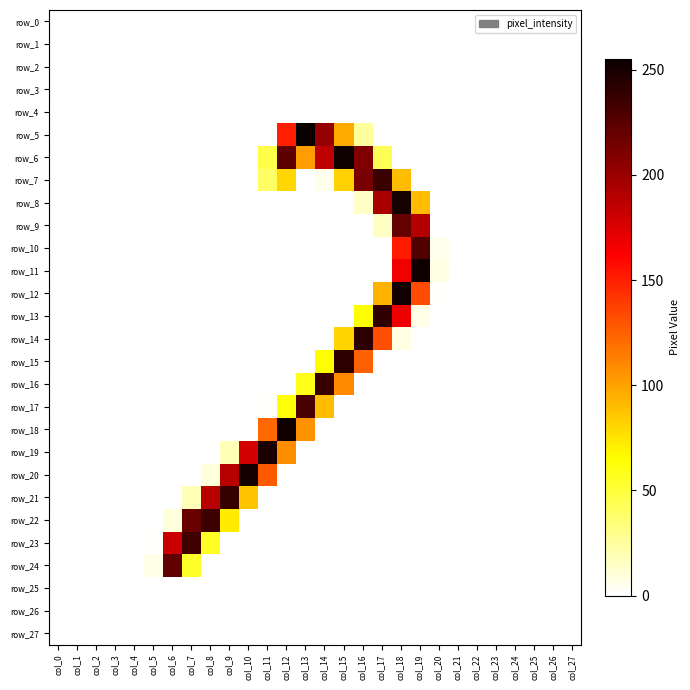

At how many categories does at least one series exceed 223?

13